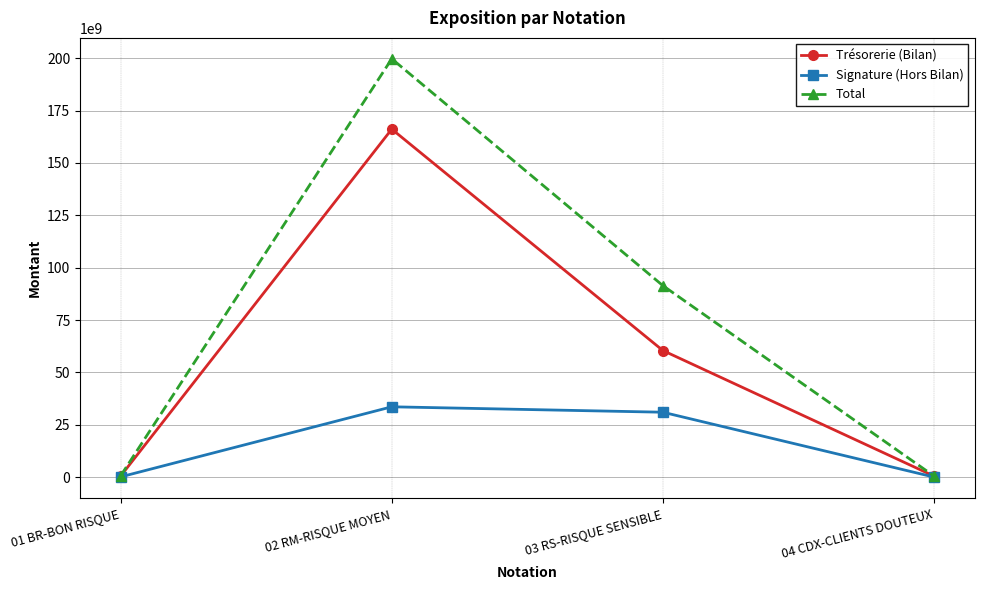

Count the number of data series in this chart.

3